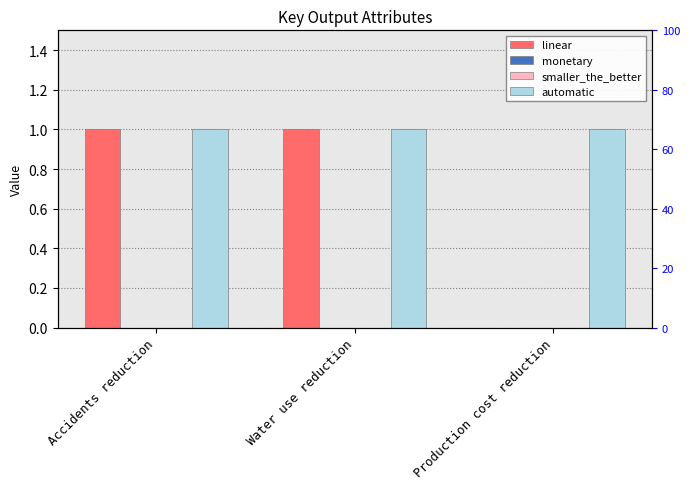

What is the label of the 2nd bar from the right?

Water use reduction